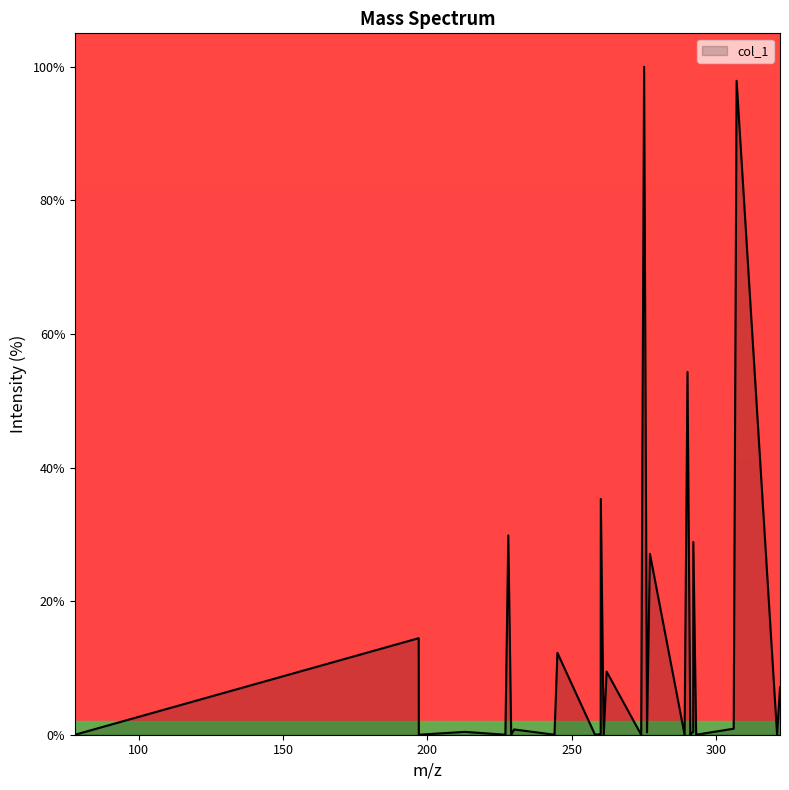

Rank the categories by value from highest to lowest.

274.998975, 307.025189, 290.02245, 260.011886, 227.985672, 292.0381, 277.014625, 196.967283, 244.988411, 262.027536, 322.048664, 306.017364, 230.001322, 292.001714, 212.962197, 276.0068, 259.9755, 291.030275, 259.004061, 257.996236, 228.993497, 243.980586, 261.019711, 293.022115, 197.011911, 273.99115, 321.040839, 77.987064, 291.006465, 289.014625, 226.977847